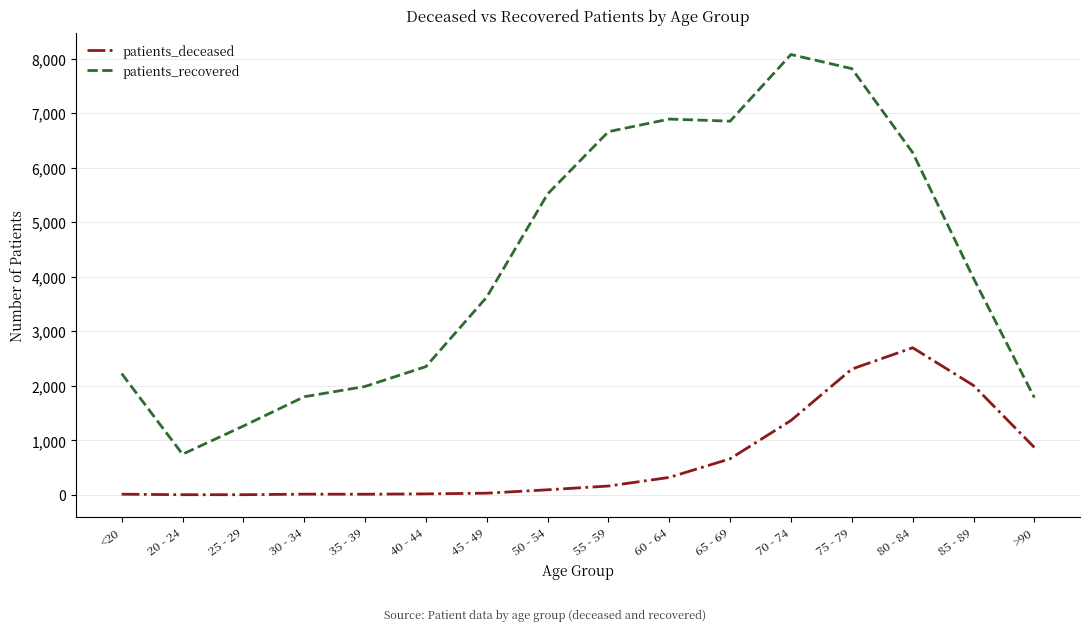

True or false: patients_deceased has more than 0 points higher than both neighbors.

True